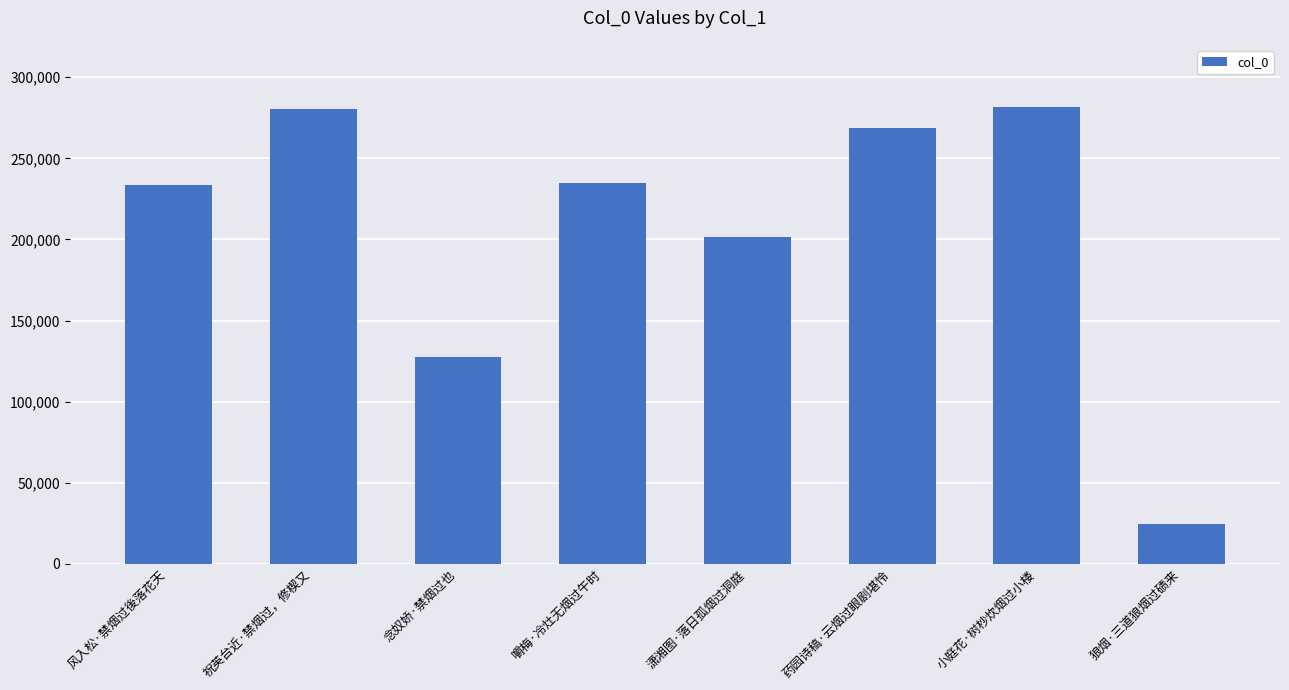

What is the sum of all values?

1652334